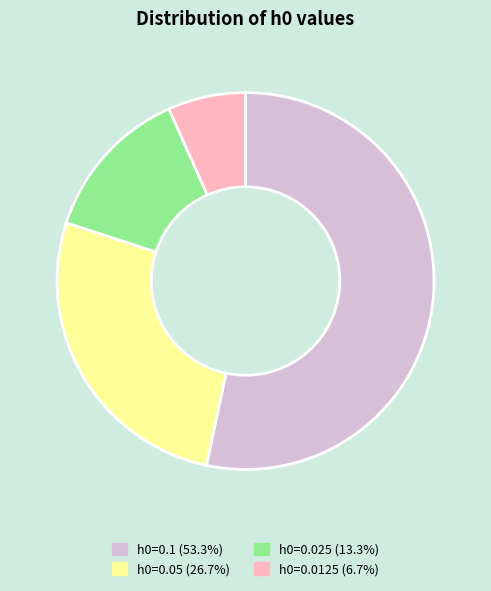

Is there any slice that represents more than half of the pie?

Yes